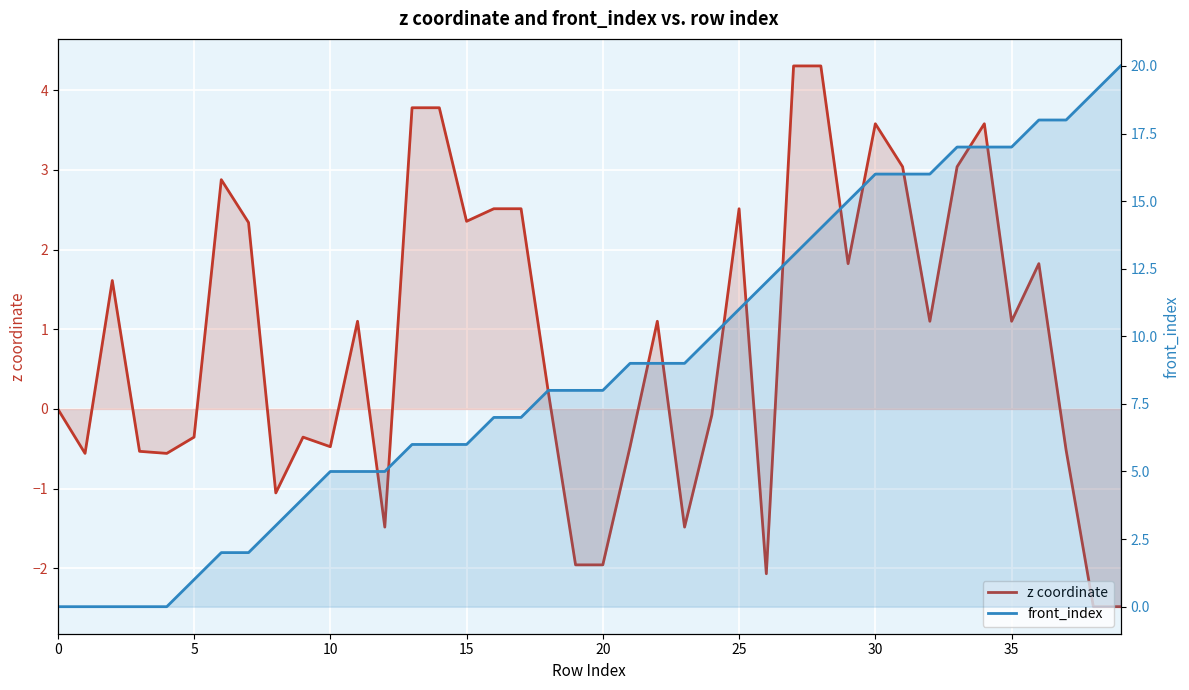

Reading right to left, extract all data points from this chart.

z coordinate: -2.5	-2.5	-0.5	1.8	1.1	3.6	3.0	1.1	3.0	3.6	1.8	4.3	4.3	-2.1	2.5	-0.1	-1.5	1.1	-0.5	-2.0	-2.0	0.2	2.5	2.5	2.4	3.8	3.8	-1.5	1.1	-0.5	-0.4	-1.1	2.3	2.9	-0.4	-0.6	-0.5	1.6	-0.6	0.0
front_index: 20.0	19.0	18.0	18.0	17.0	17.0	17.0	16.0	16.0	16.0	15.0	14.0	13.0	12.0	11.0	10.0	9.0	9.0	9.0	8.0	8.0	8.0	7.0	7.0	6.0	6.0	6.0	5.0	5.0	5.0	4.0	3.0	2.0	2.0	1.0	0.0	0.0	0.0	0.0	0.0